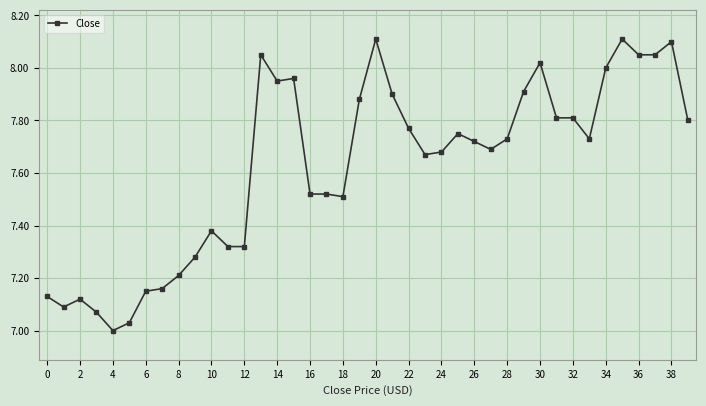

True or false: there are more than 1 points higher than both neighbors.

True